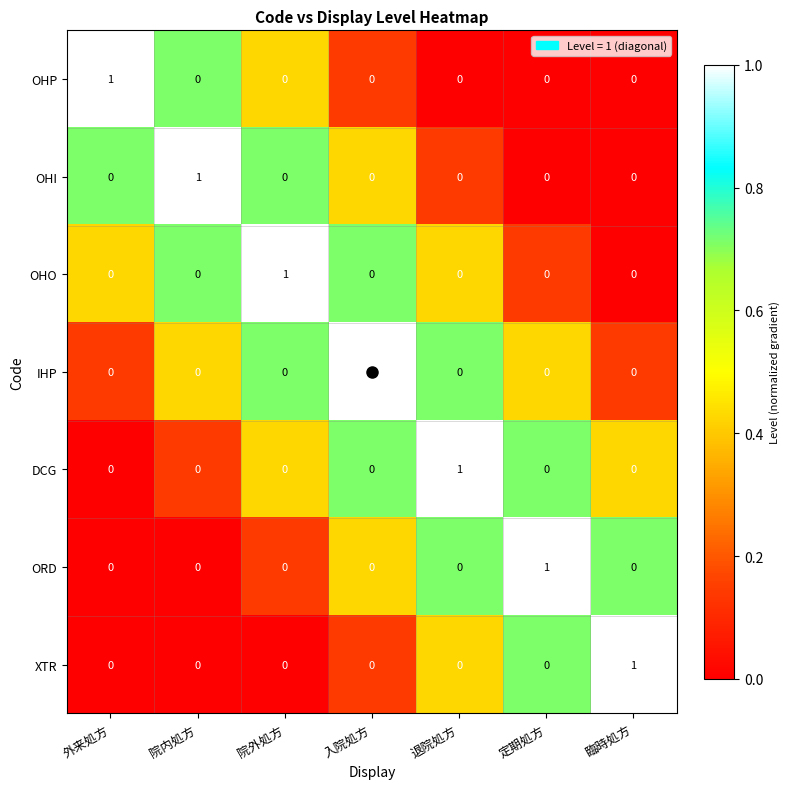

Count the XTR values in the range 0 to 1.

7